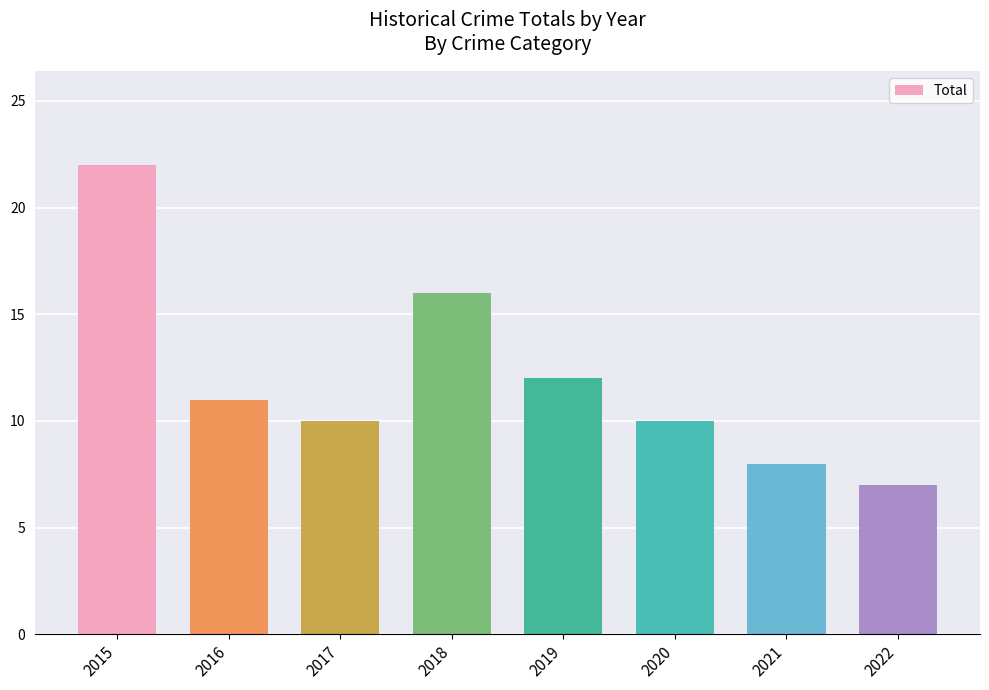

Reading left to right, what are all the values shown in this chart?

2015=22	2016=11	2017=10	2018=16	2019=12	2020=10	2021=8	2022=7